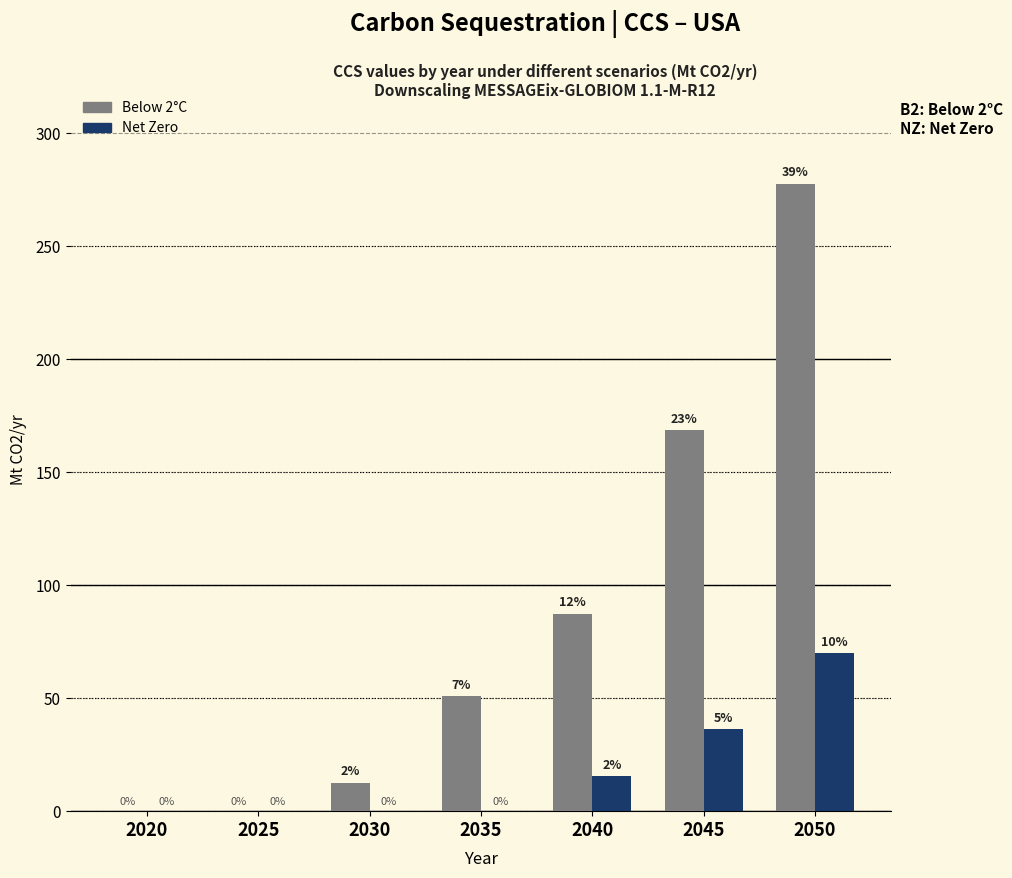

How many groups of bars are there?

7